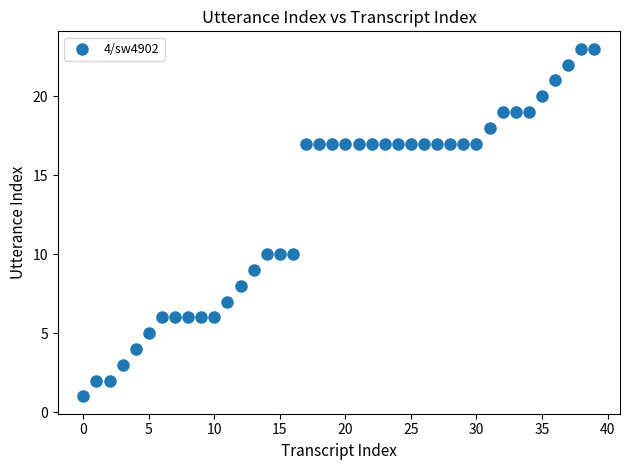

What is the range of Y values (max minus min)?

22